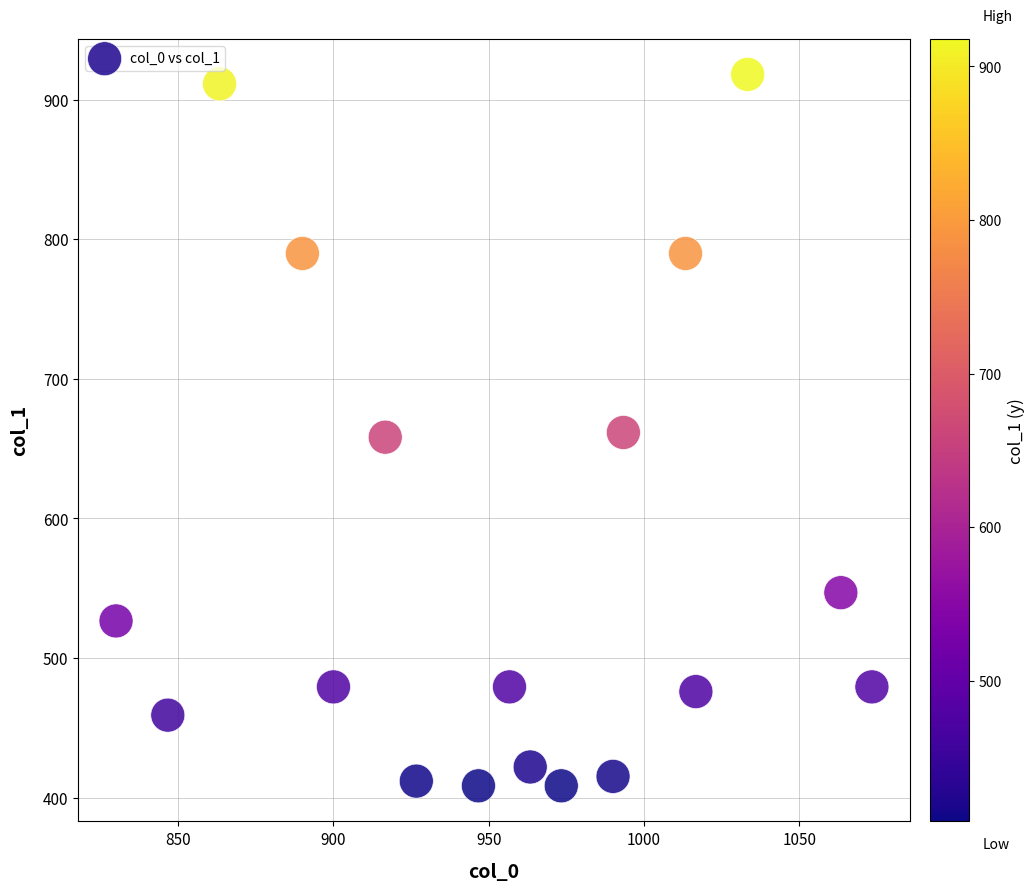

What is the range of X values (max minus min)?

243.3